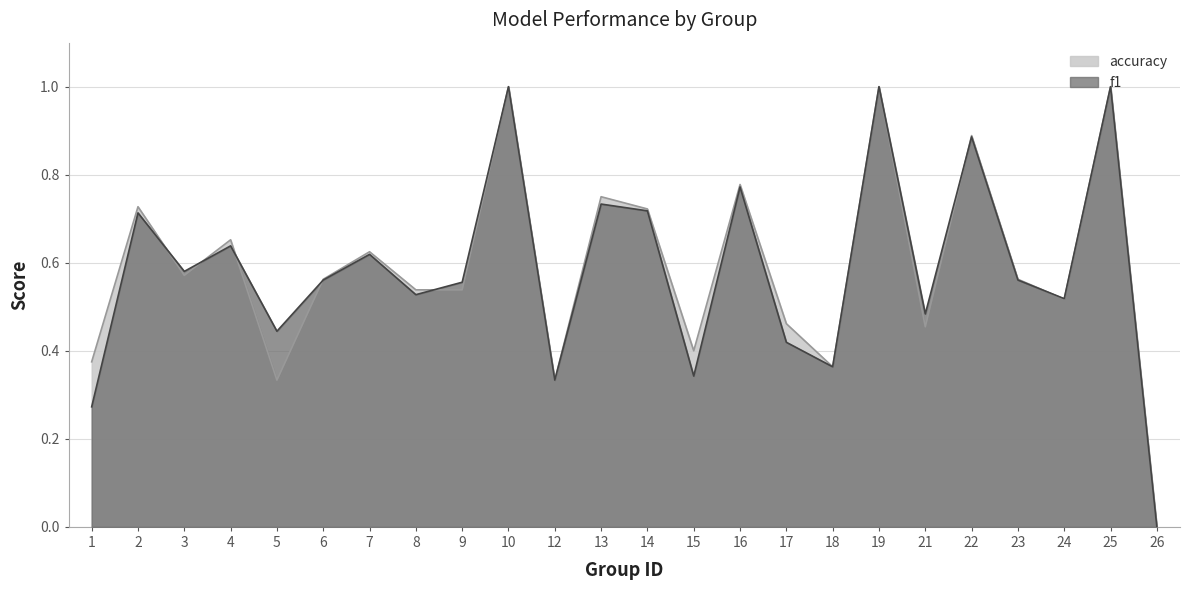

How many interior local valleys does the f1 series have?

8